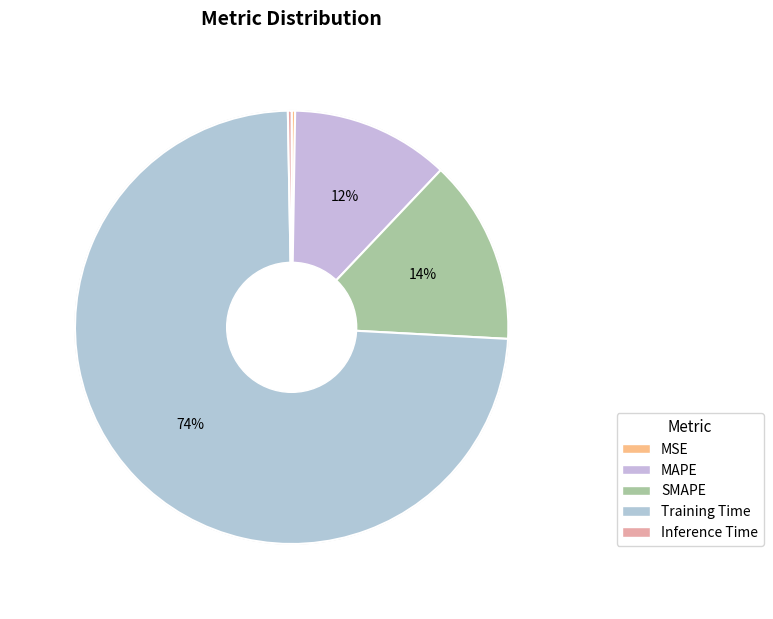

Between MSE and Training Time, which is larger?

Training Time